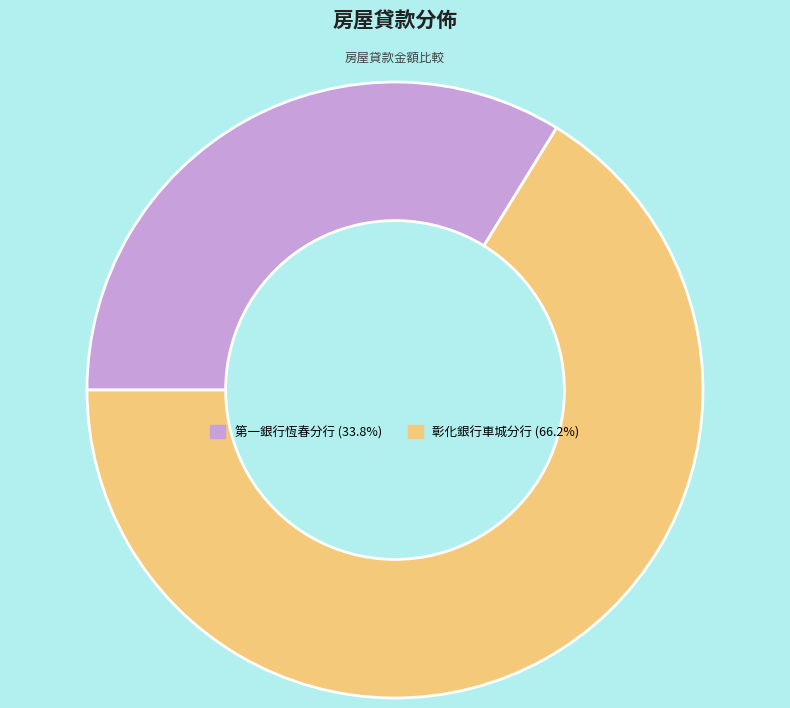

Combined, do 第一銀行恆春分行 (33.8%) and 彰化銀行車城分行 (66.2%) account for over 50%?

Yes